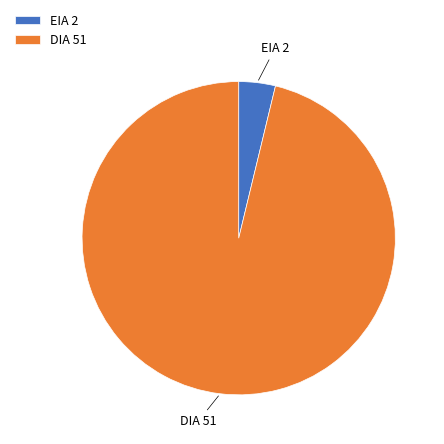

Is there any slice that represents more than half of the pie?

Yes